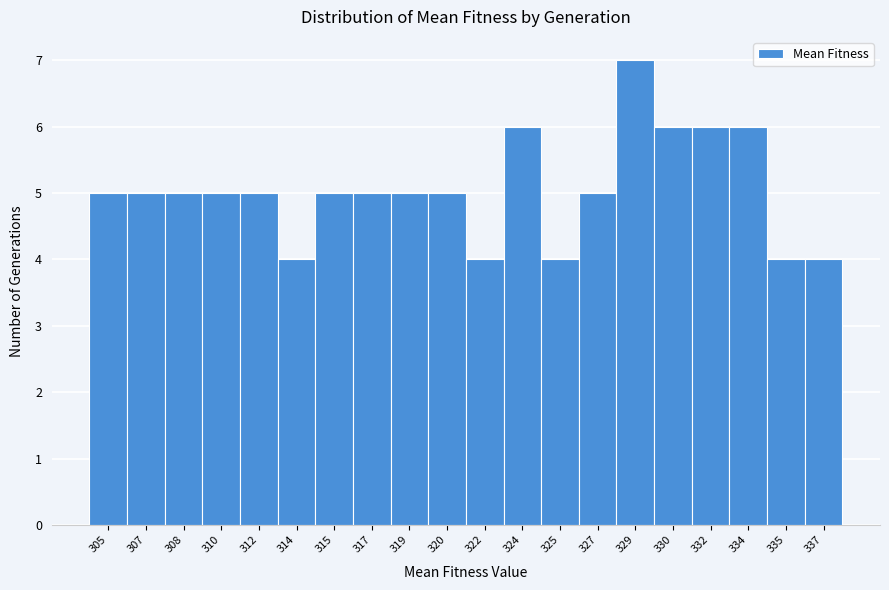

Reading right to left, list all the values displayed in this chart.

4	4	6	6	6	7	5	4	6	4	5	5	5	5	4	5	5	5	5	5